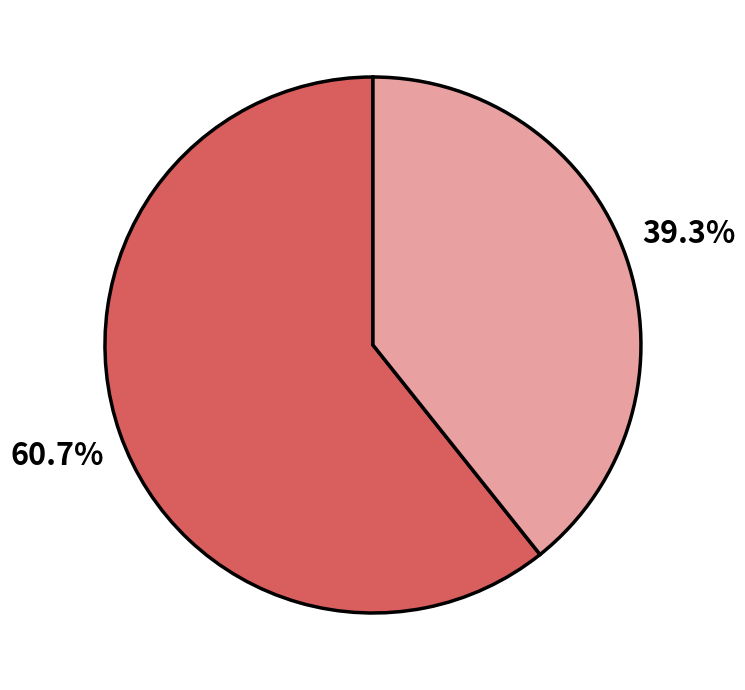

Is there a majority slice in this chart?

Yes